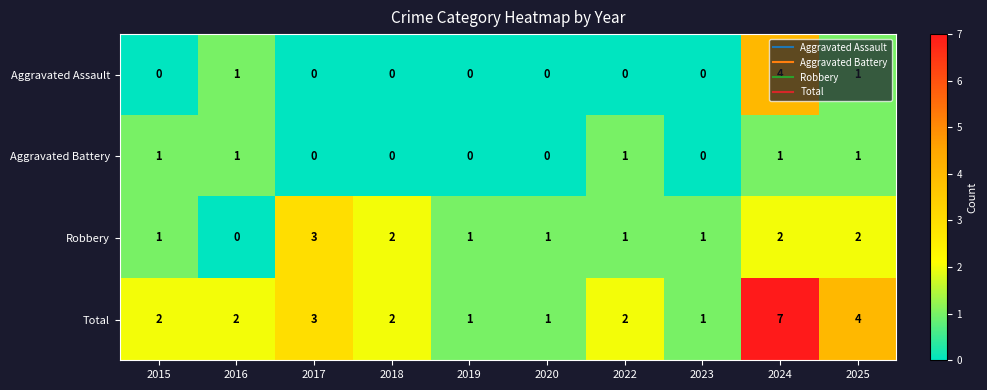

Which category has the highest value in the Robbery series?

2017